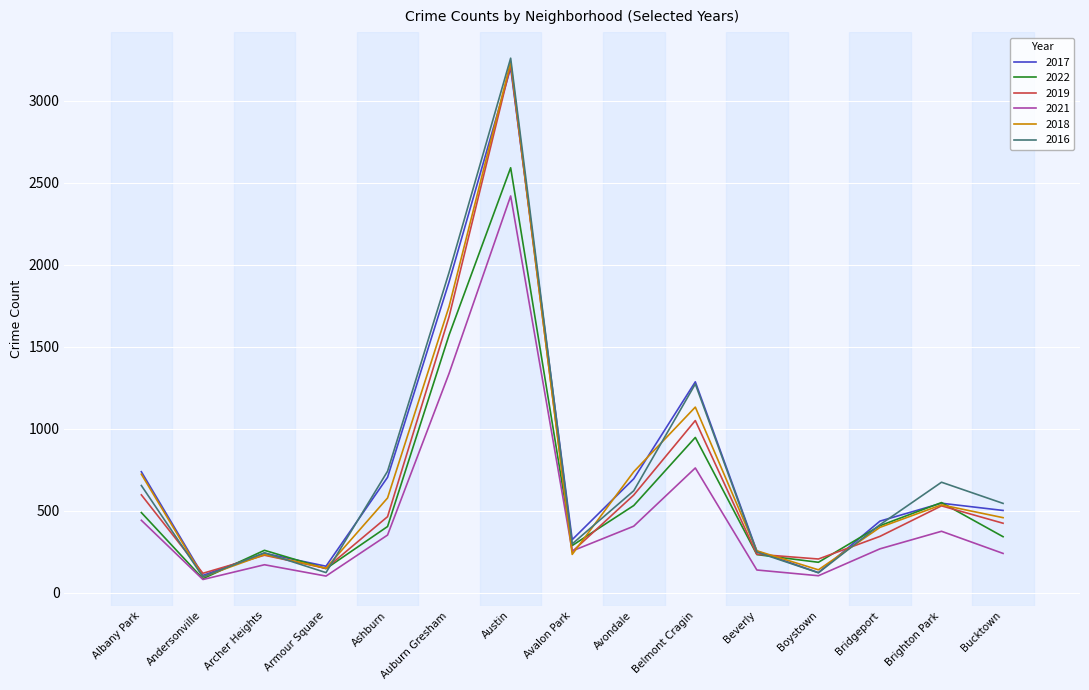

What is the total value across all series at Beverly?

1365